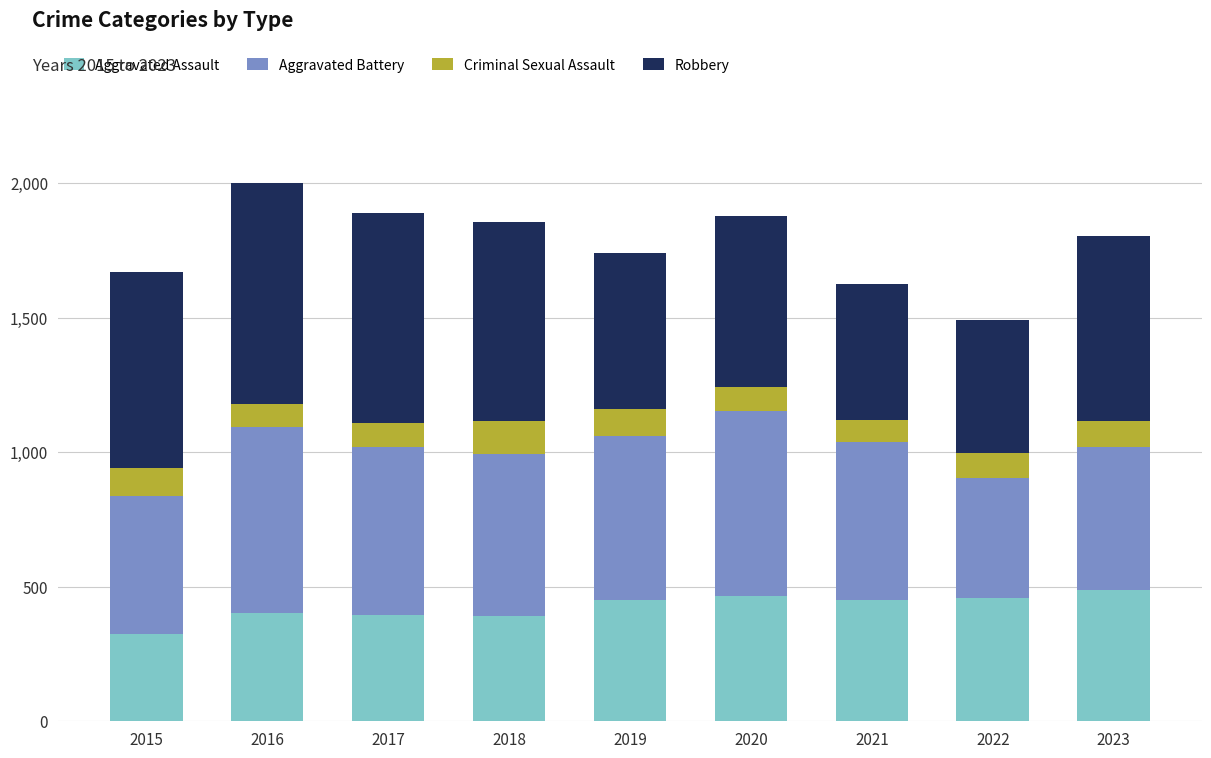

What is the highest value of the Aggravated Assault series?

488